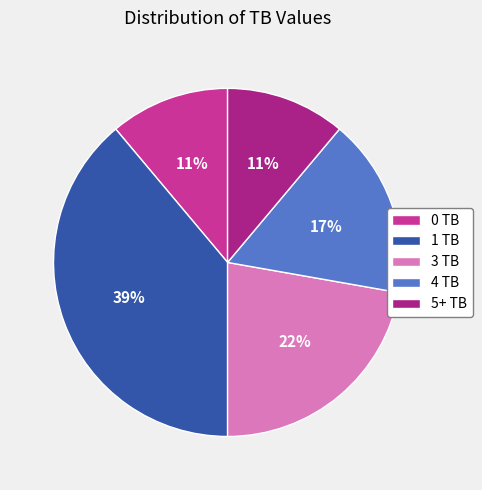

What percentage is the 1 TB slice, to the nearest percent?

39%